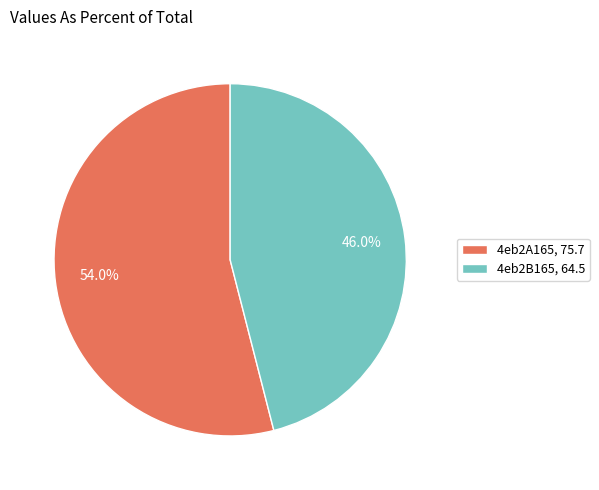

To the nearest percent, what is the difference between the 4eb2B165 and 4eb2A165 slice percentages?

8%